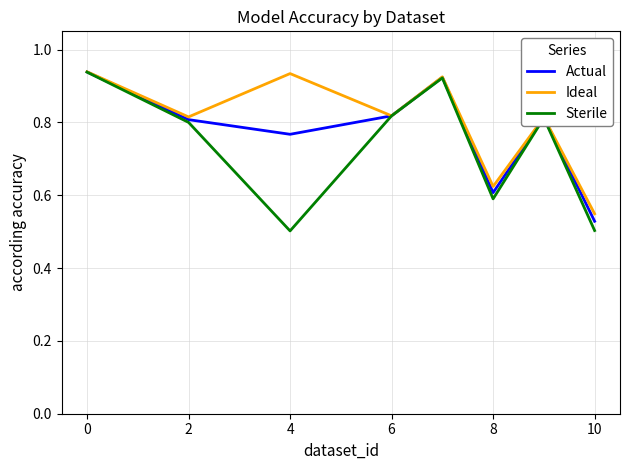

Which series has the largest range (max minus min)?

Sterile